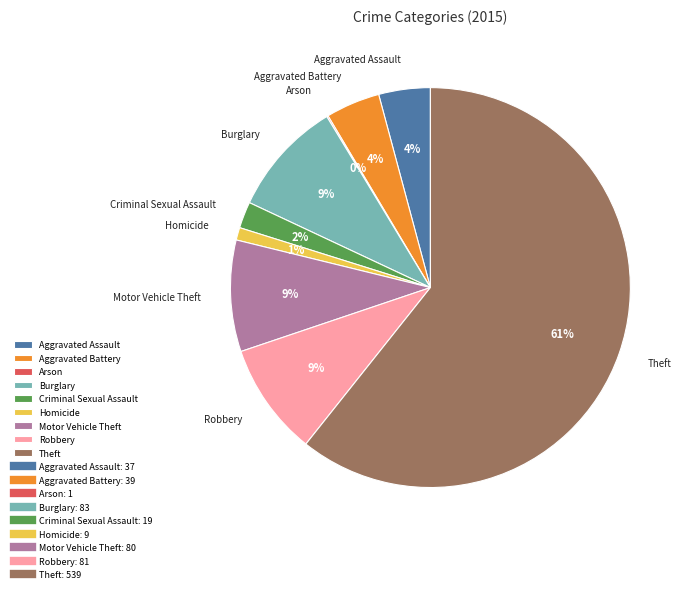

What is the majority slice?

Theft